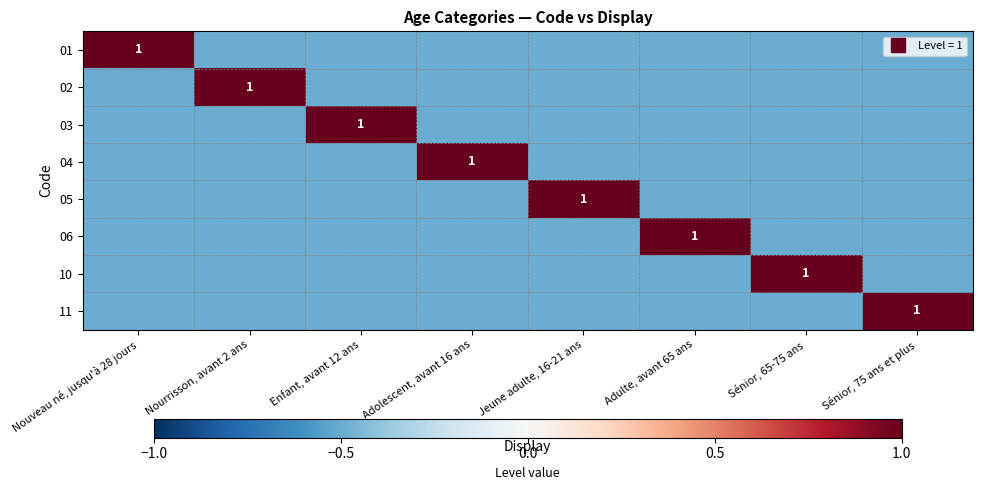

How many data points in 03 are above 0?

1